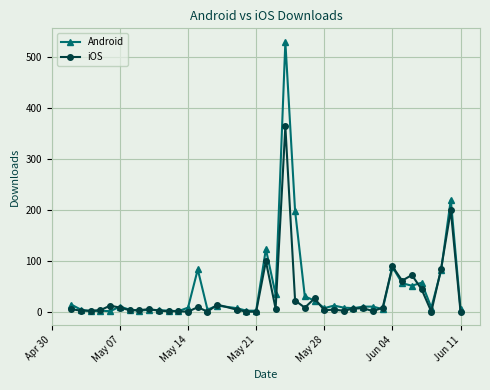

True or false: iOS has more than 2 interior local peaks.

True